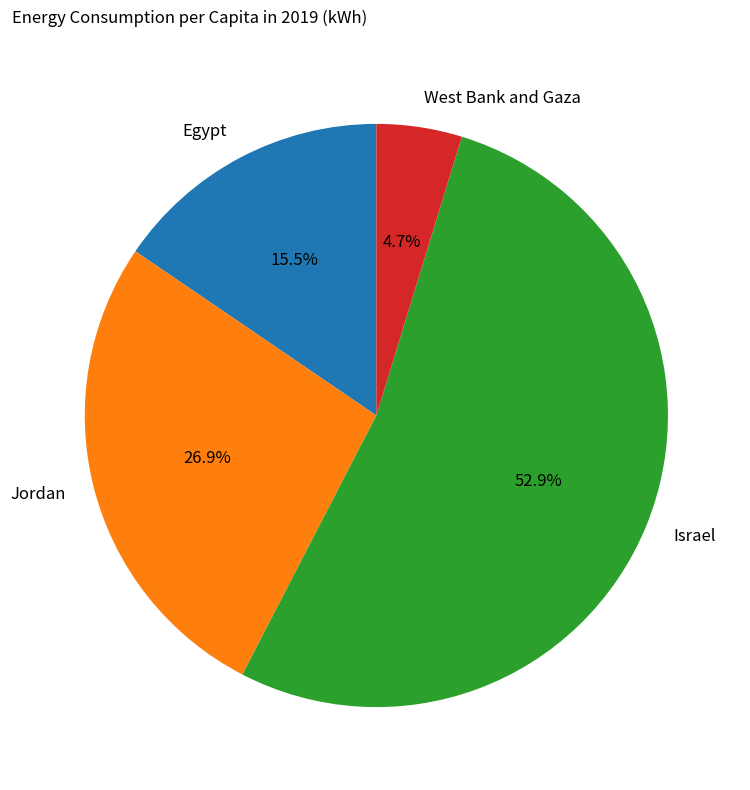

Is there a majority slice in this chart?

Yes